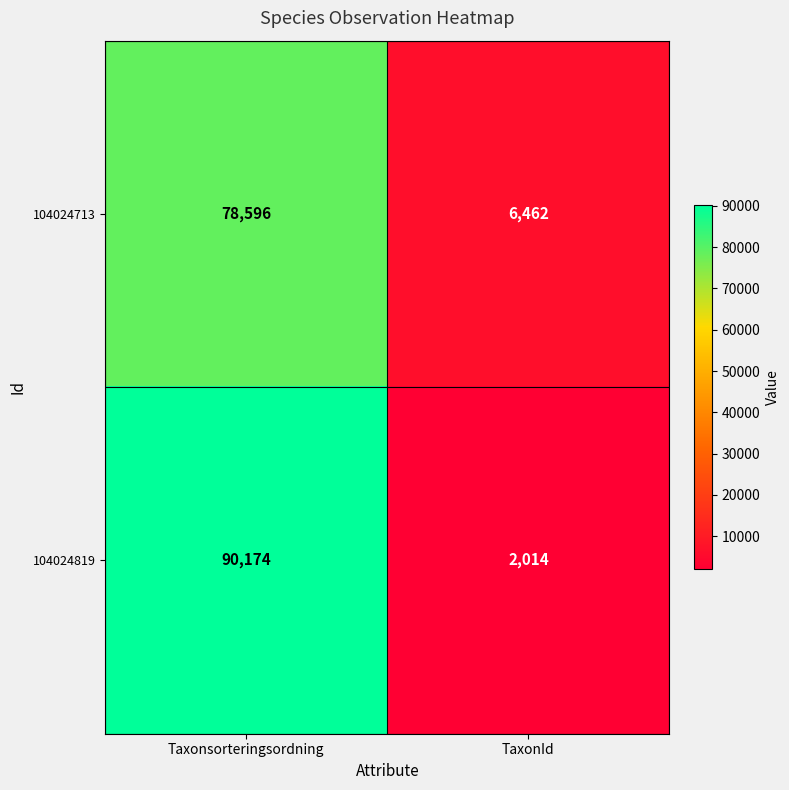

Rank the series by their average value, from lowest to highest.

104024713, 104024819